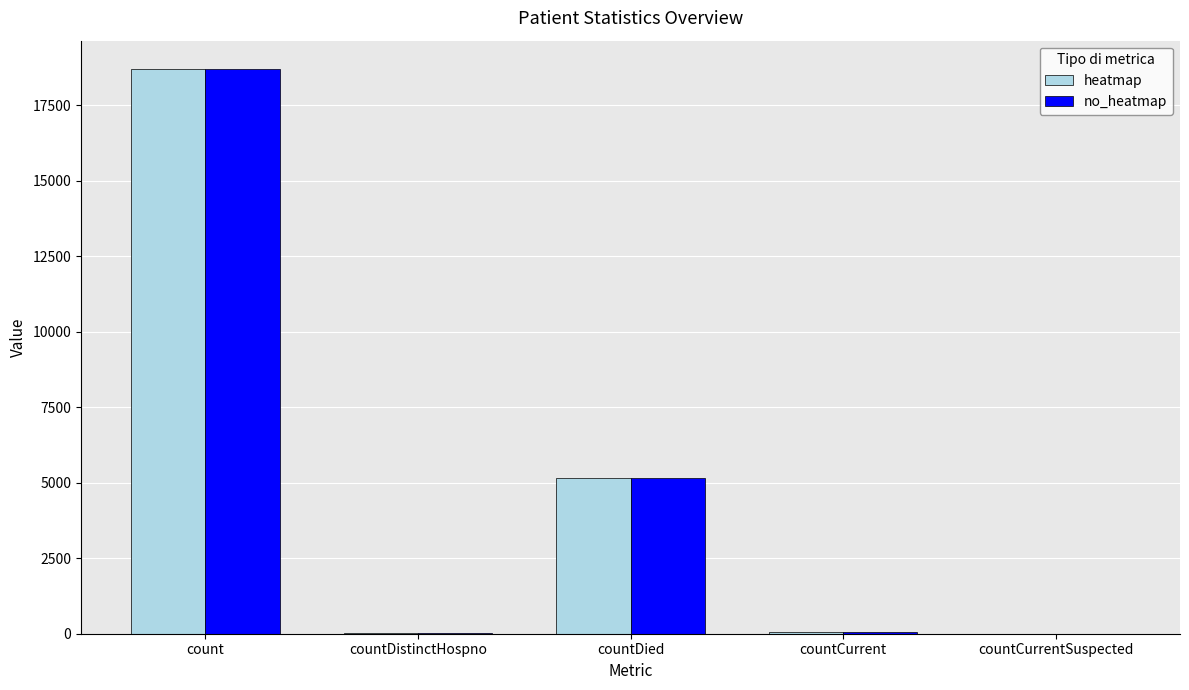

The value of heatmap at countCurrent is 54. True or false?

True